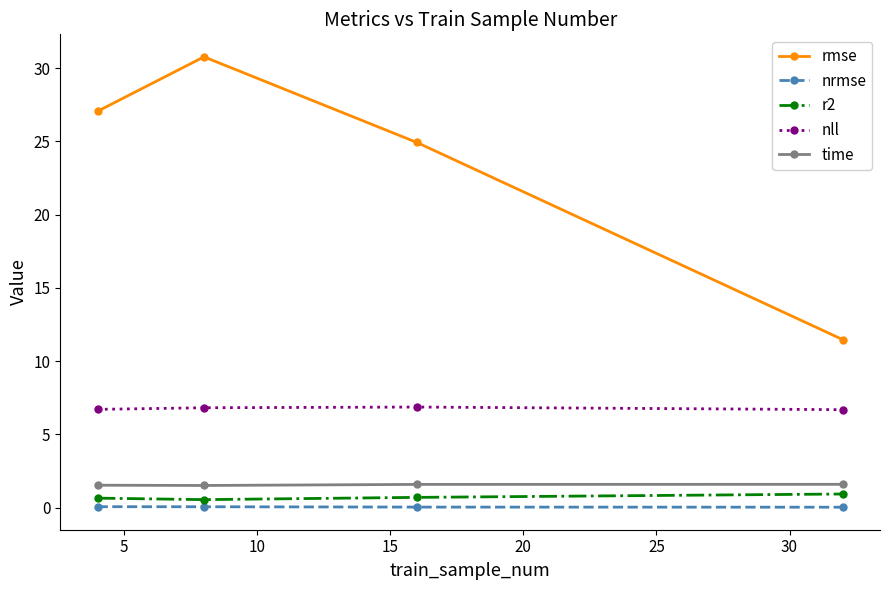

At how many categories does at least one series exceed 12?

3